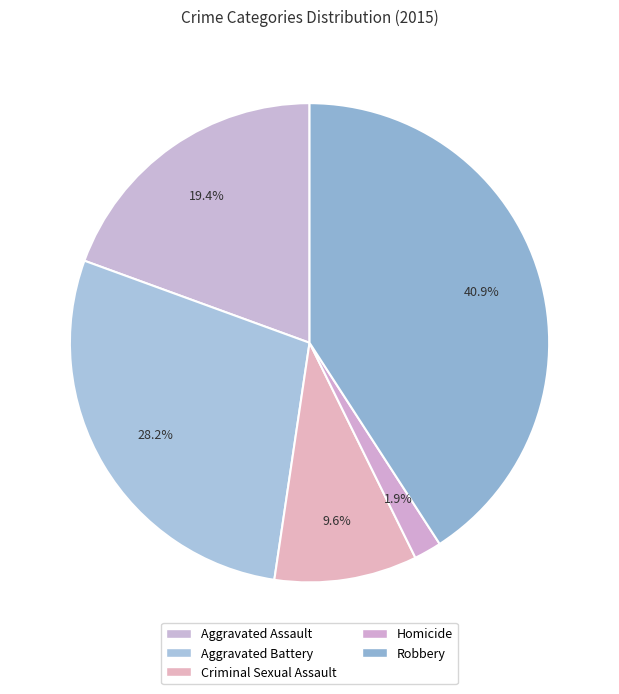

To the nearest percent, what is the combined percentage of Robbery and Aggravated Assault?

60%